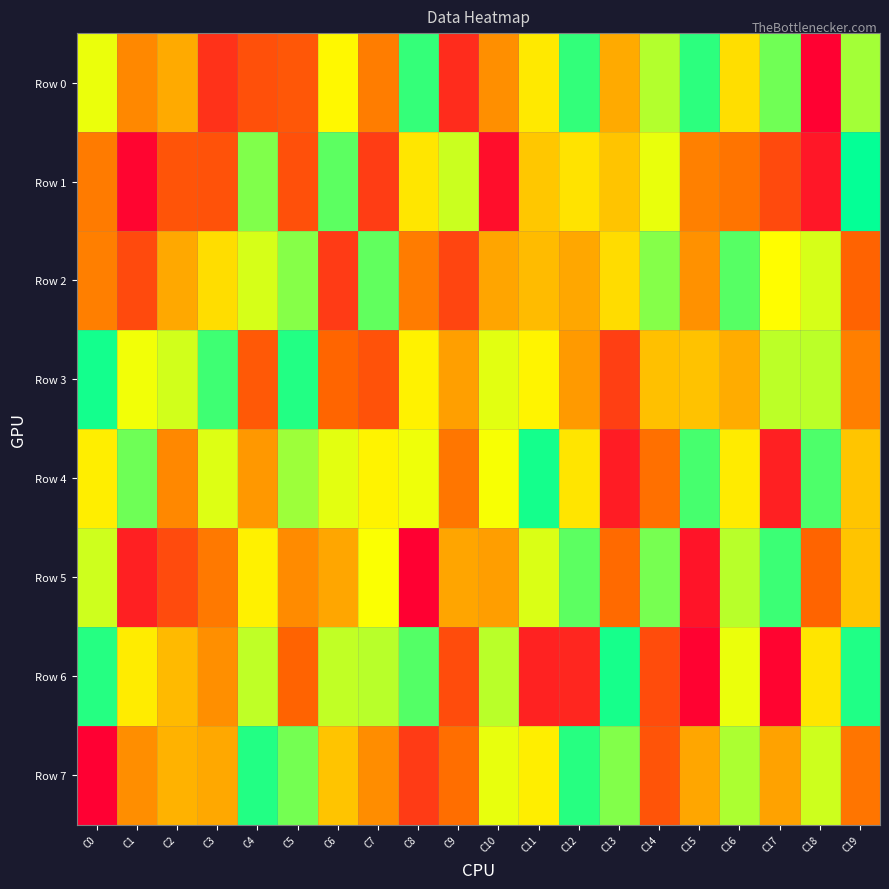

At how many categories does at least one series exceed 451965?

20